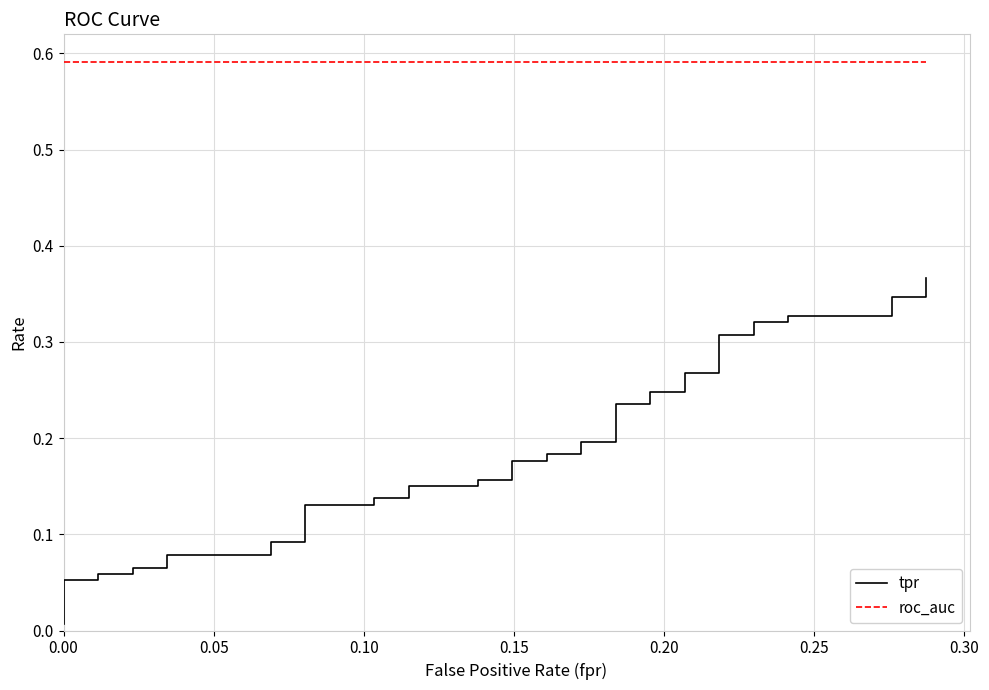

List the series in order of their overall mean, lowest first.

tpr, roc_auc